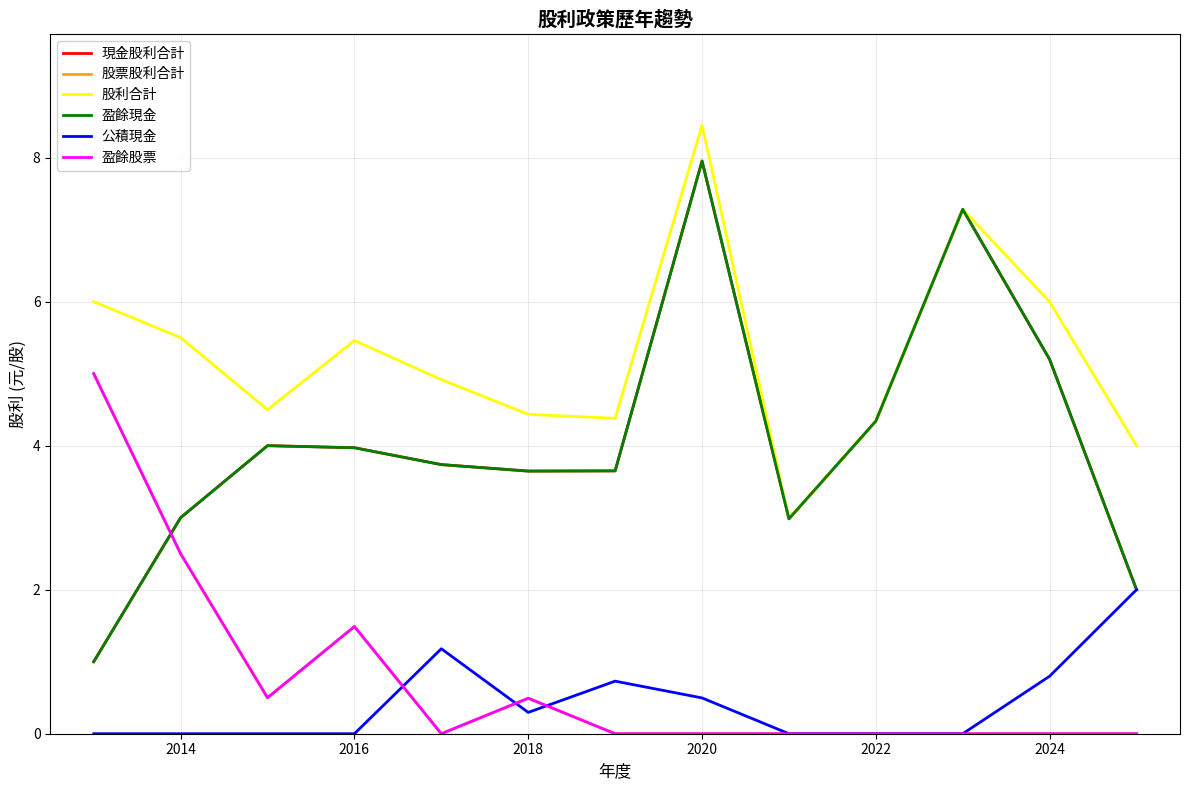

True or false: 公積現金 has more than 0 interior local peaks.

True